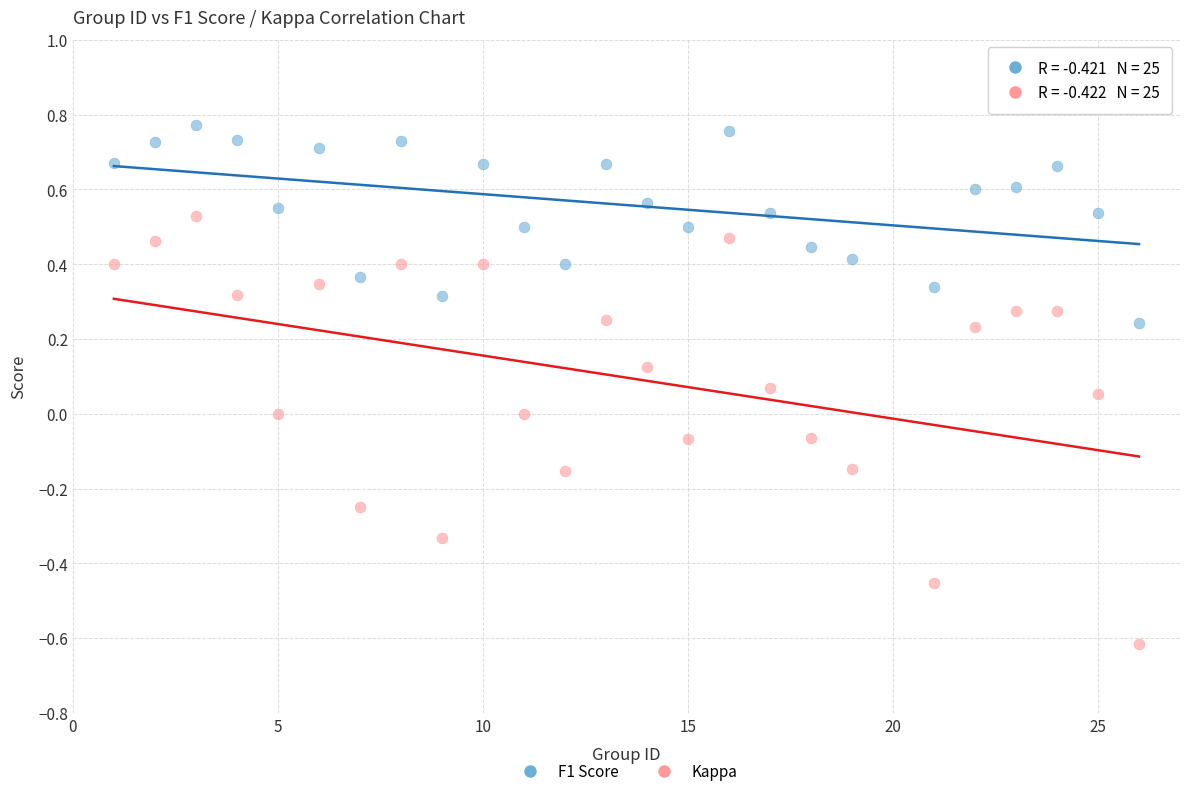

Across all data points, what is the range of X values (max minus min)?

25.0